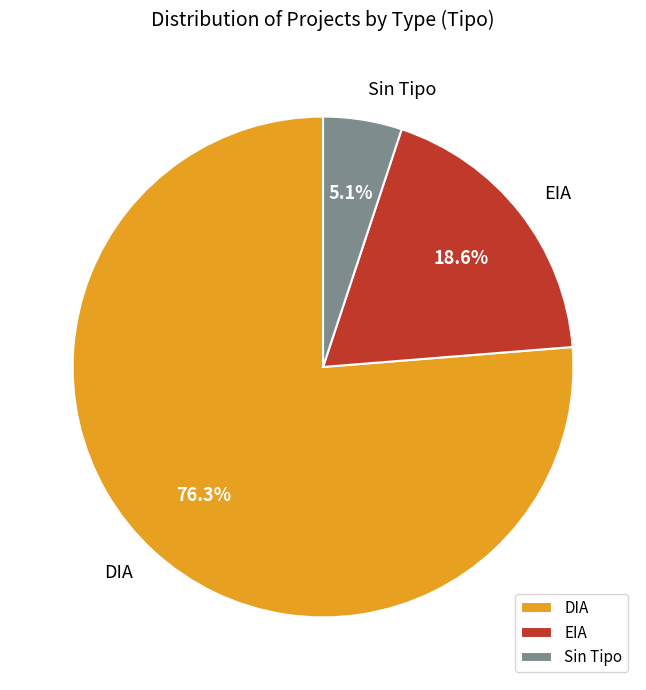

Which slice is the largest?

DIA